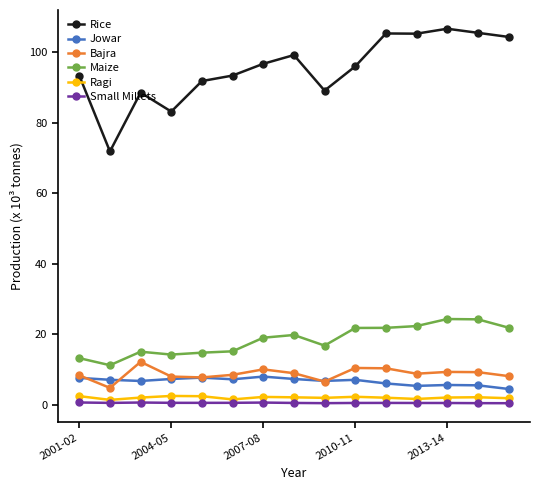

List the series in order of their peak value, lowest first.

Small Millets, Ragi, Jowar, Bajra, Maize, Rice